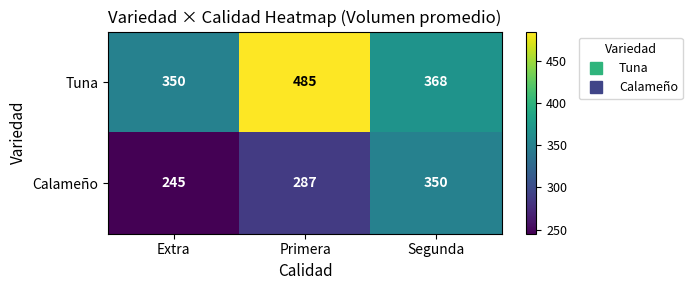

How many data points in Tuna are less than 368?

1